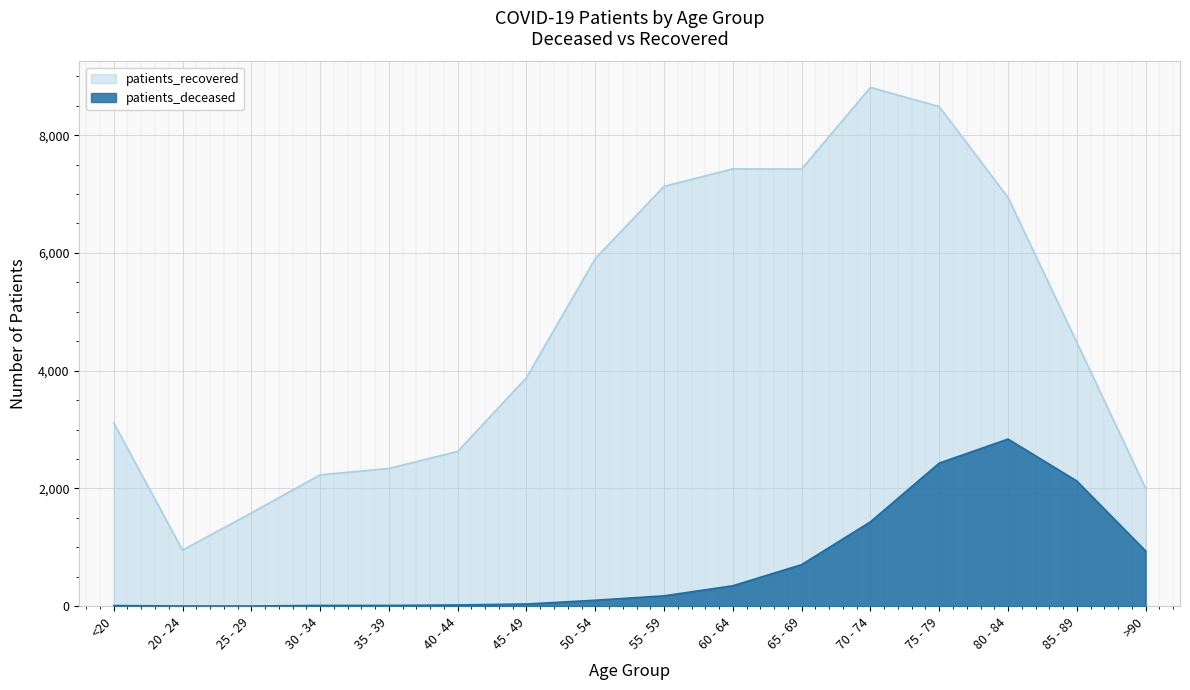

At which category does the chart reach its minimum across all series?

20 - 24